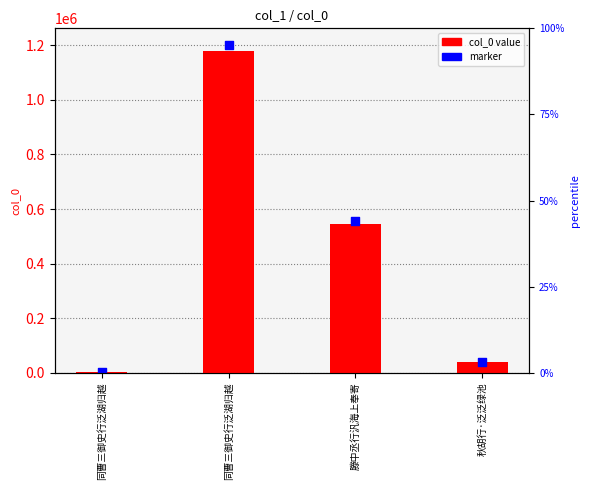

Which series contains the highest Y value?

marker